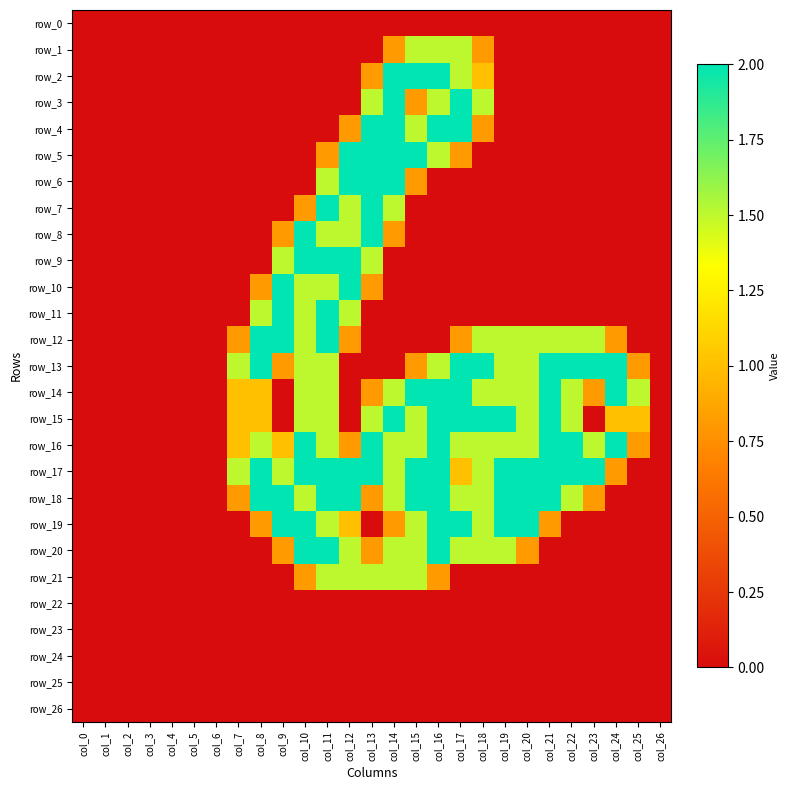

Which series has the largest total across all categories?

row_17